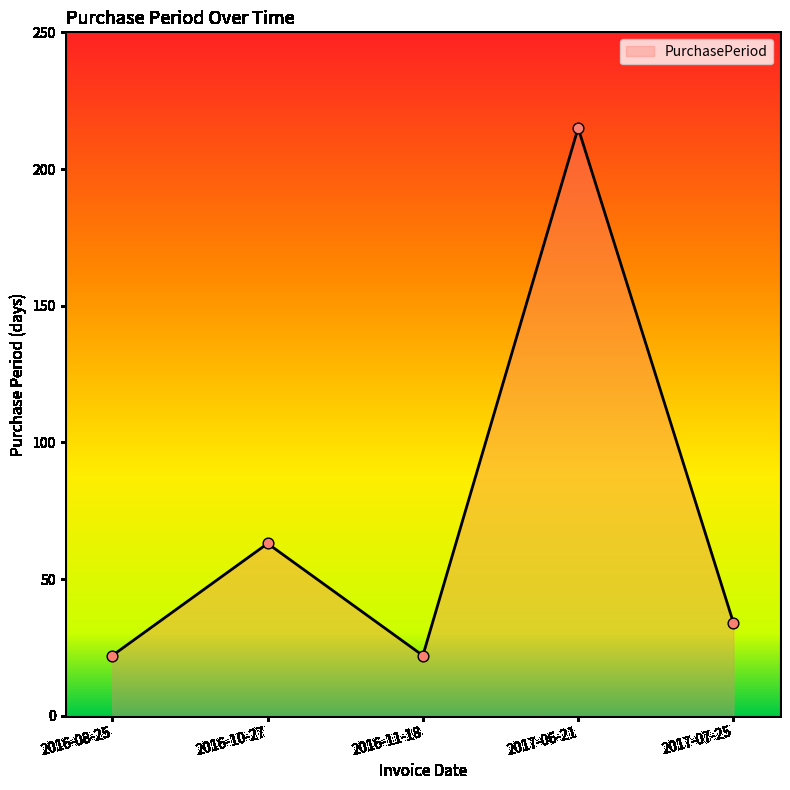

Approximately how many times larger is the value at 2016-08-25 compared to 2017-07-25?

0.6